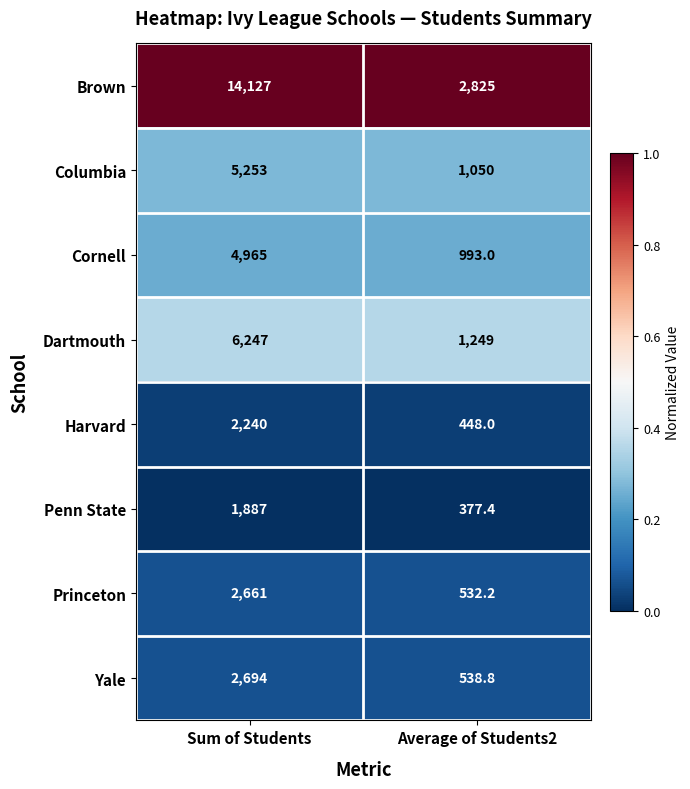

What is the sum of all Yale values?

3232.8